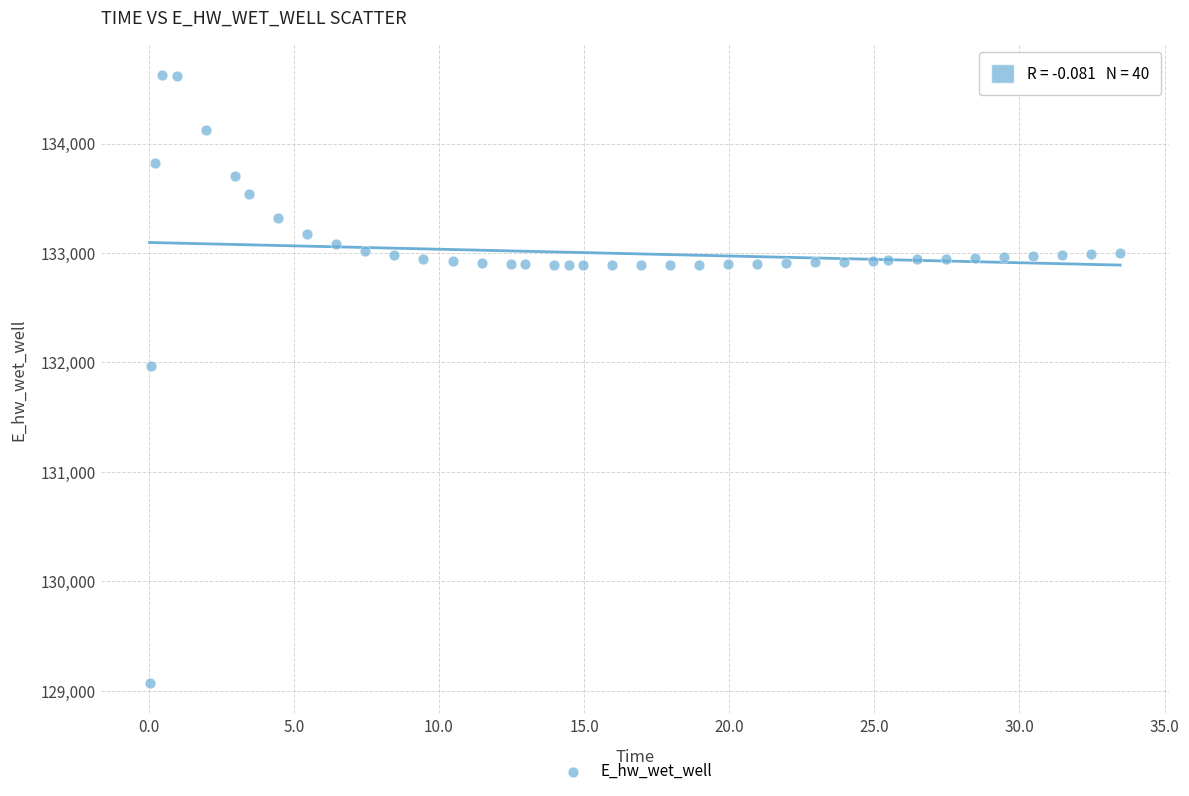

What Y value in the scatter plot is closest to 131849?

131970.0